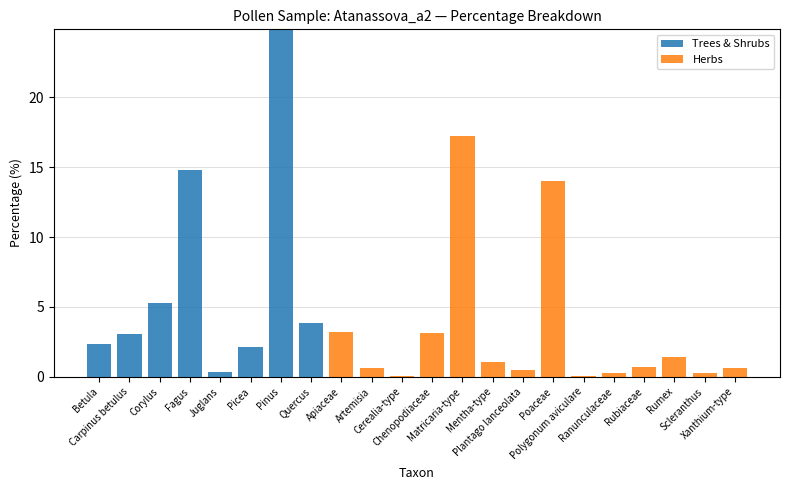

What is the sum of all Trees & Shrubs values?

56.7